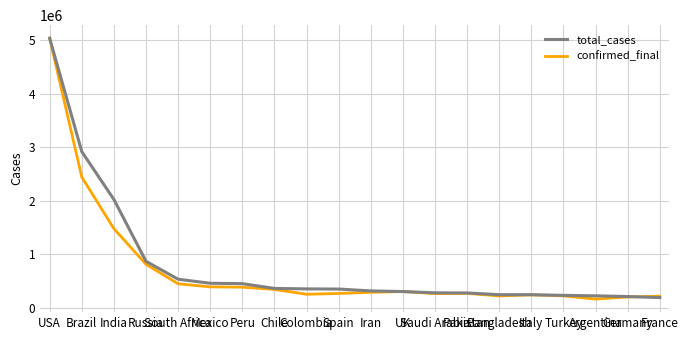

Is the value of confirmed_final at India greater than the value of total_cases at France?

Yes